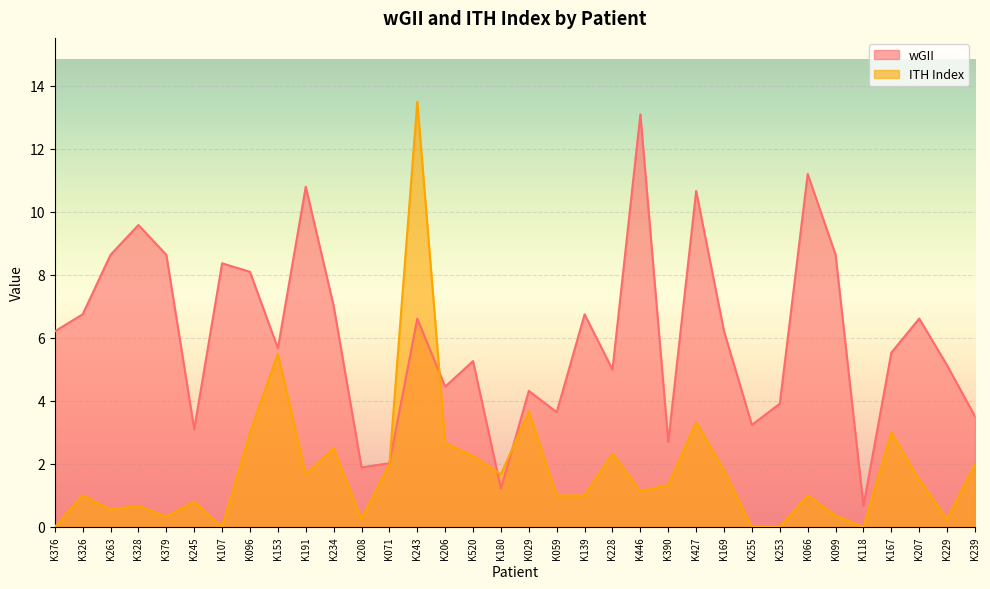

Reading left to right, what are all the values shown in this chart?

wGII: K376=6.2	K326=6.8	K263=8.6	K328=9.6	K379=8.6	K245=3.1	K107=8.4	K096=8.1	K153=5.7	K191=10.8	K234=7.0	K208=1.9	K071=2.0	K243=6.6	K206=4.5	K520=5.3	K180=1.2	K029=4.3	K059=3.6	K139=6.8	K228=5.0	K446=13.1	K390=2.7	K427=10.7	K169=6.2	K255=3.2	K253=3.9	K066=11.2	K099=8.6	K118=0.7	K167=5.5	K207=6.6	K229=5.1	K239=3.5
ITH Index: K376=0.0	K326=1.0	K263=0.6	K328=0.7	K379=0.3	K245=0.8	K107=0.0	K096=3.0	K153=5.5	K191=1.7	K234=2.5	K208=0.2	K071=2.0	K243=13.5	K206=2.7	K520=2.2	K180=1.7	K029=3.7	K059=1.0	K139=1.0	K228=2.3	K446=1.1	K390=1.3	K427=3.3	K169=1.8	K255=0.0	K253=0.0	K066=1.0	K099=0.4	K118=0.0	K167=3.0	K207=1.5	K229=0.2	K239=2.0